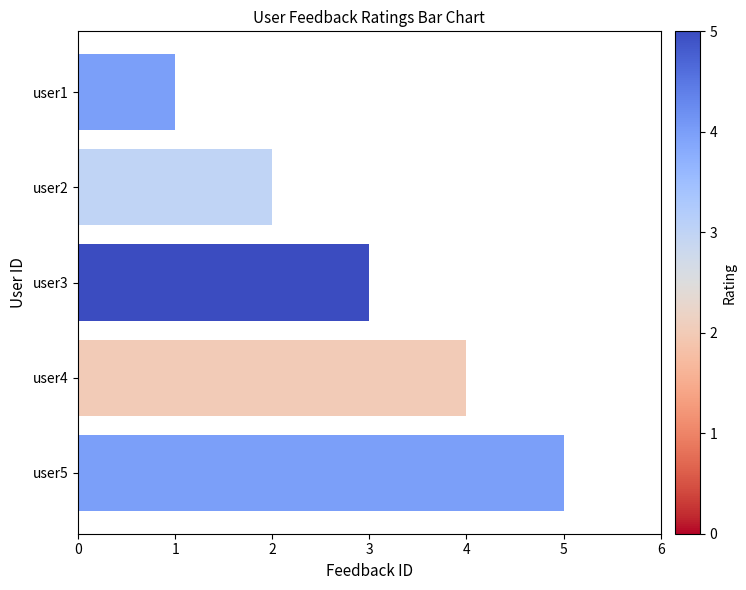

Rank the categories by value from highest to lowest.

user5, user4, user3, user2, user1